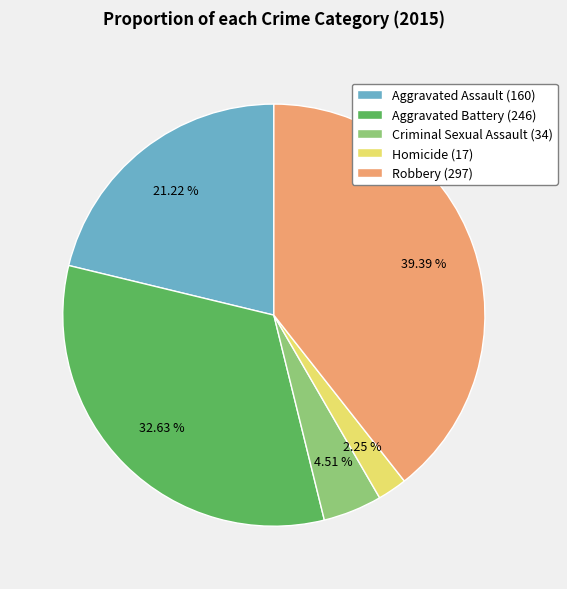

To the nearest percent, what portion does Aggravated Assault represent?

21%